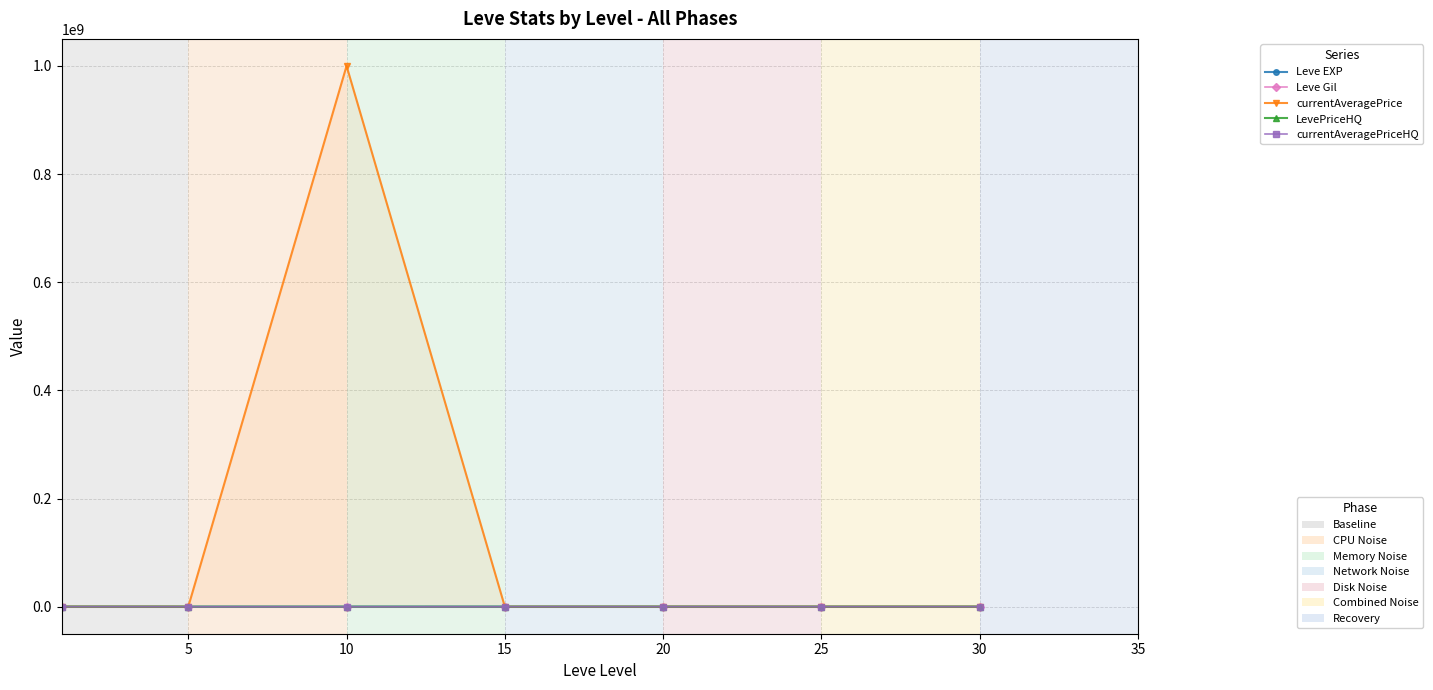

Reading right to left, extract all data points from this chart.

Leve EXP: 52220	30820	21600	13040	8430	4660	630
Leve Gil: 410	336	295	174	172	140	112
currentAveragePrice: 3571	27000	7505	12500	1000000000	151	62239
LevePriceHQ: 5050	0	20253	10000	0	0	62239
currentAveragePriceHQ: 5050	0	20253	10000	0	0	62239